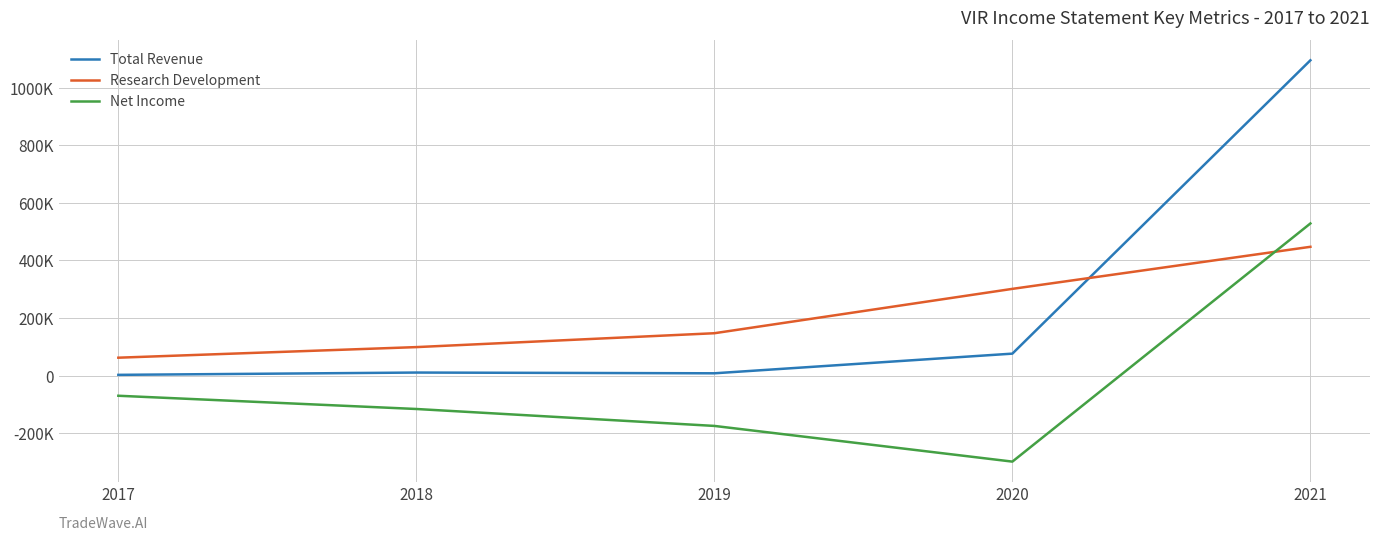

Reading left to right, transcribe all the data shown in this chart.

Total Revenue: 2017=2700	2018=10700	2019=8100	2020=76400	2021=1095400
Research Development: 2017=62300	2018=99100	2019=147300	2020=301400	2021=447500
Net Income: 2017=-69900	2018=-115900	2019=-174700	2020=-298700	2021=528600